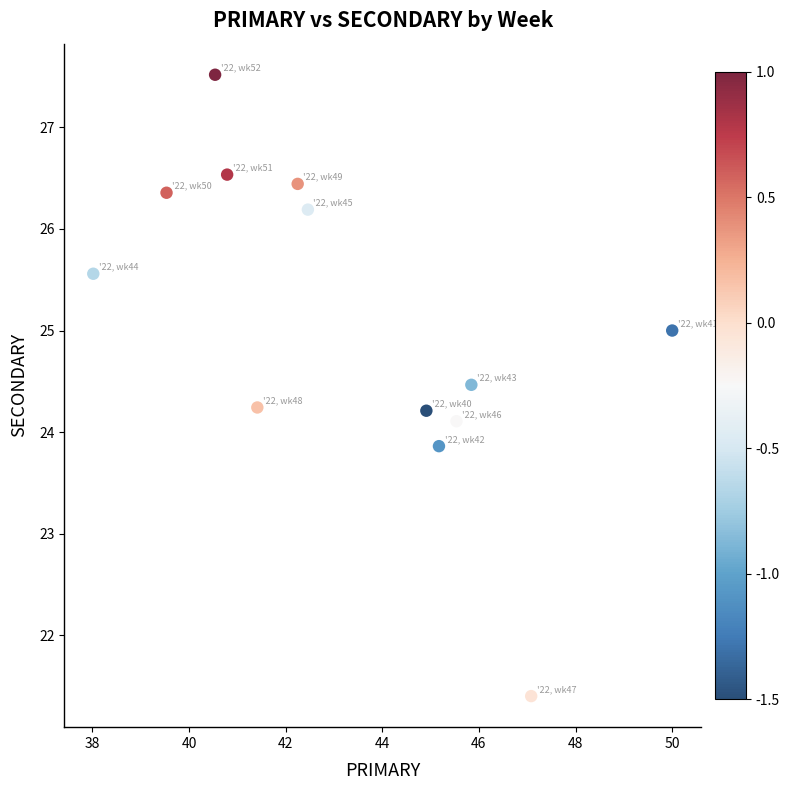

What is the range of Y values (max minus min)?

6.1